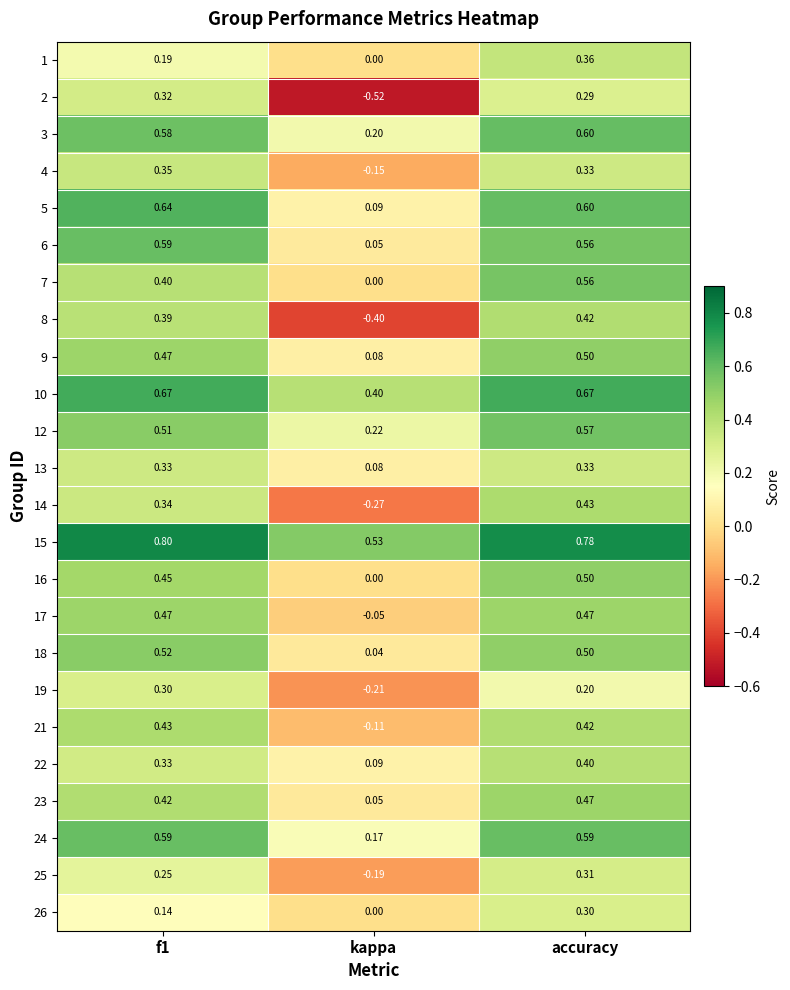

At which label does 7 reach its minimum?

kappa